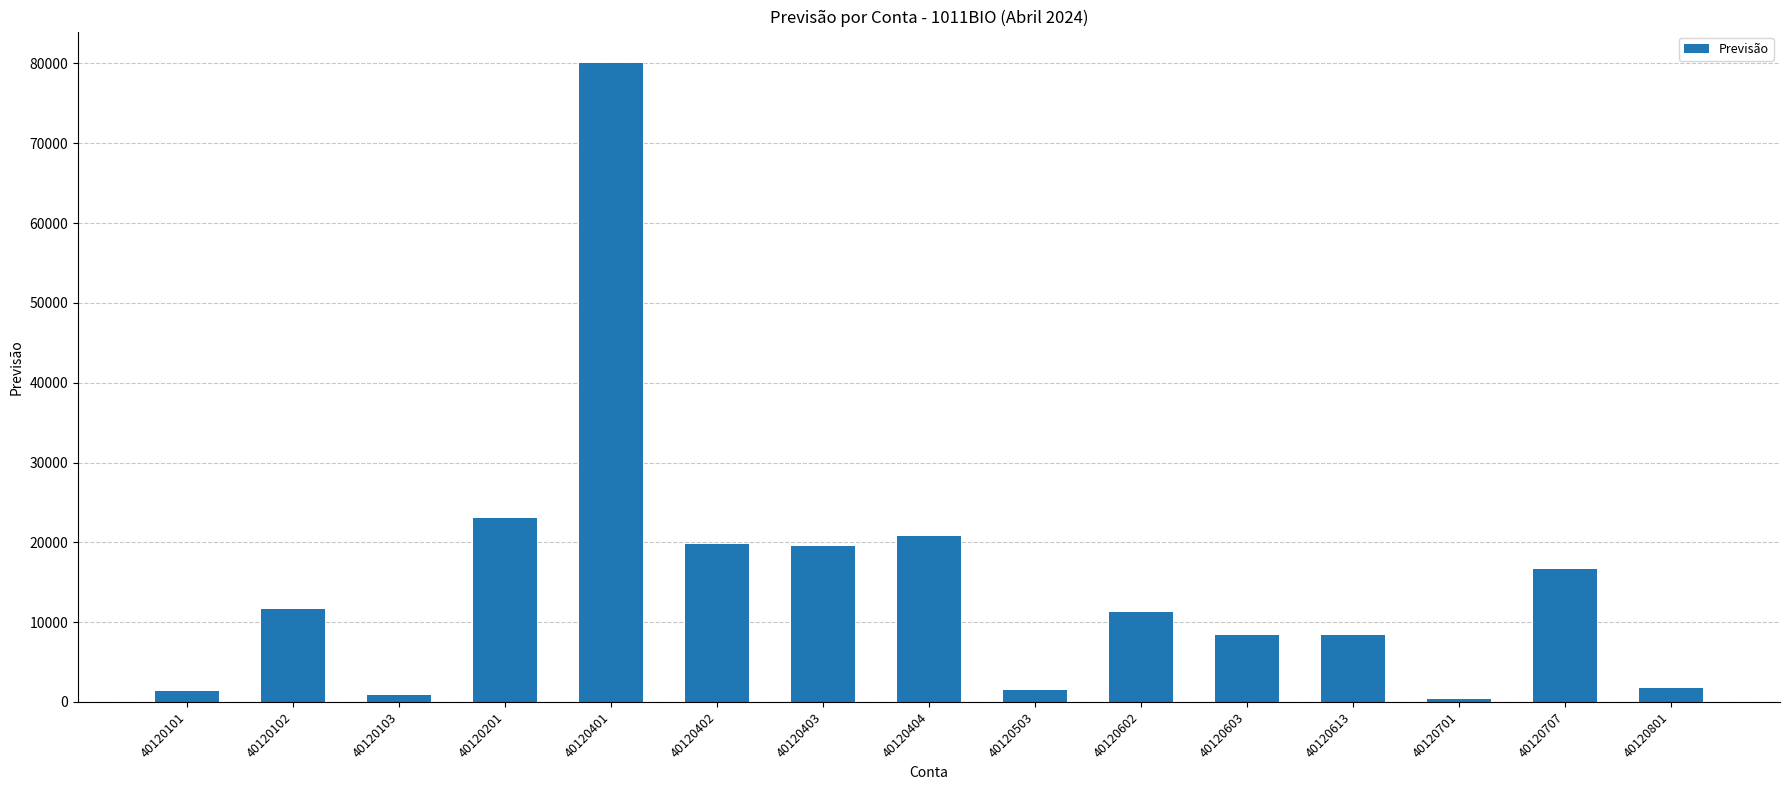

What is the sum of all values?

225182.2